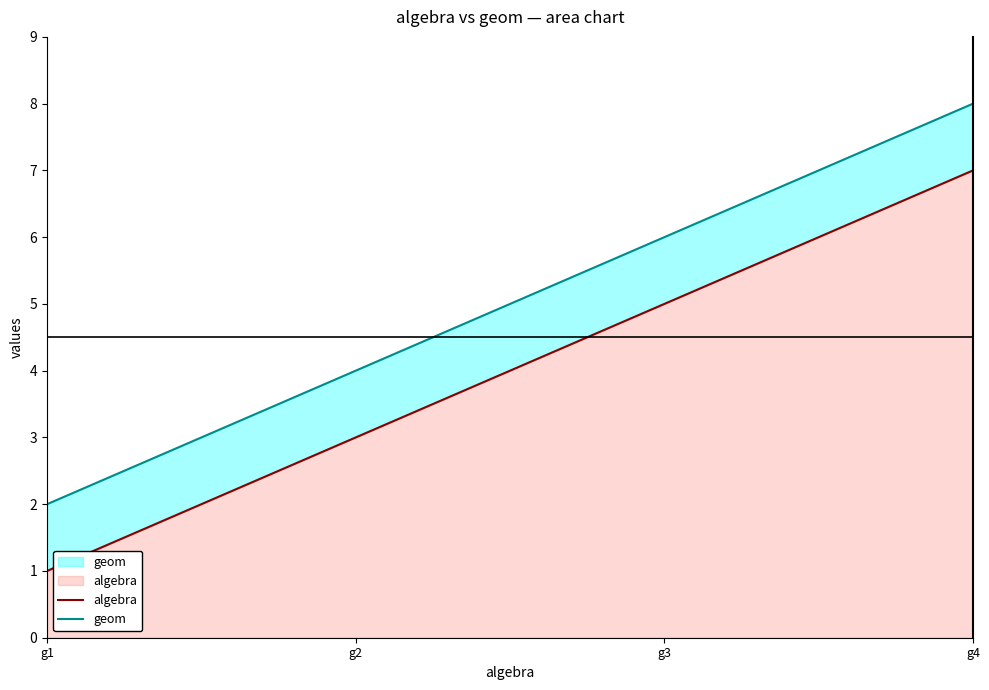

At g4, list the series in order from largest to smallest.

geom, algebra